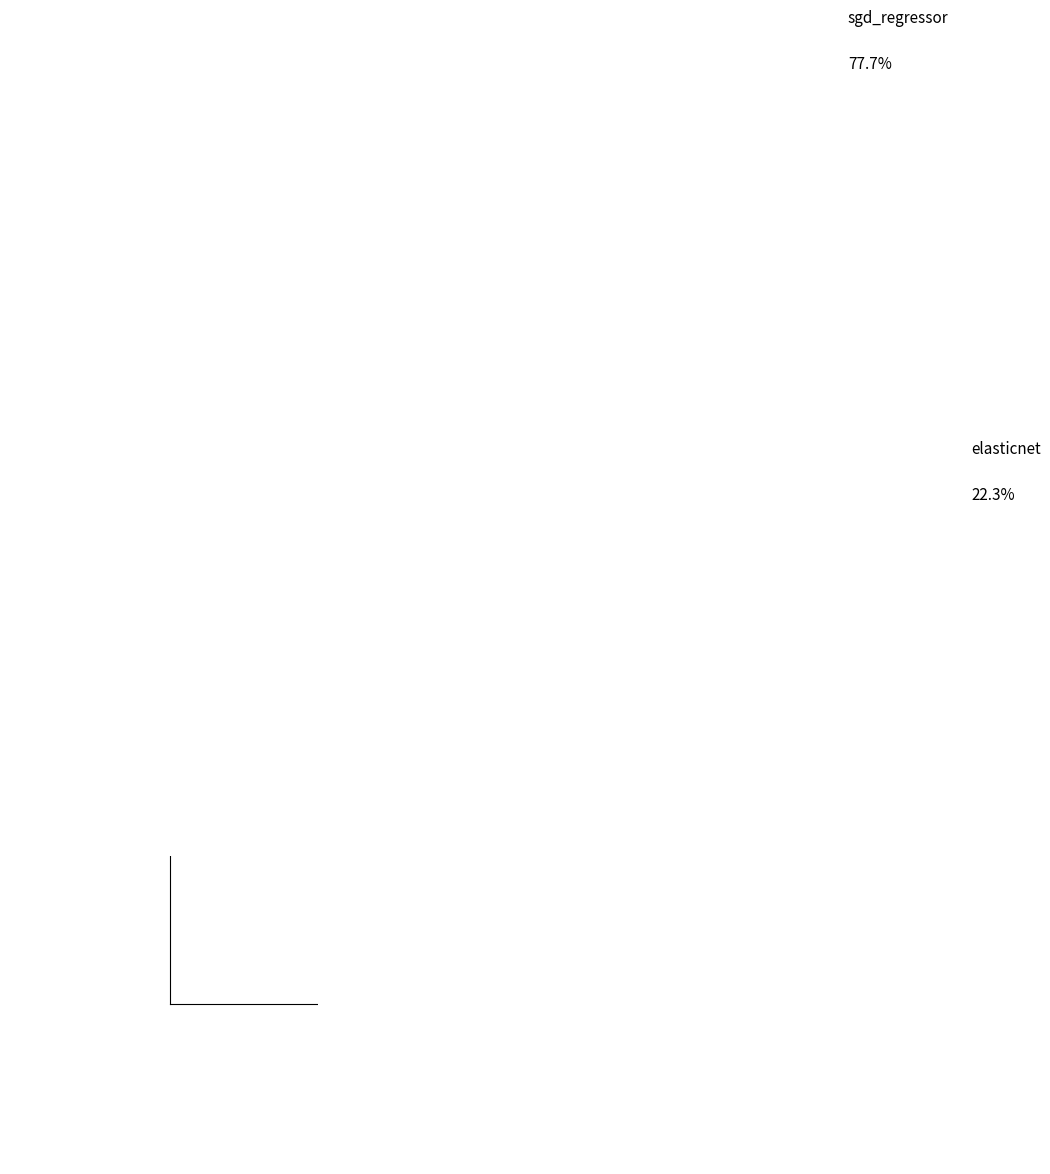

How many segments does this pie chart have?

2